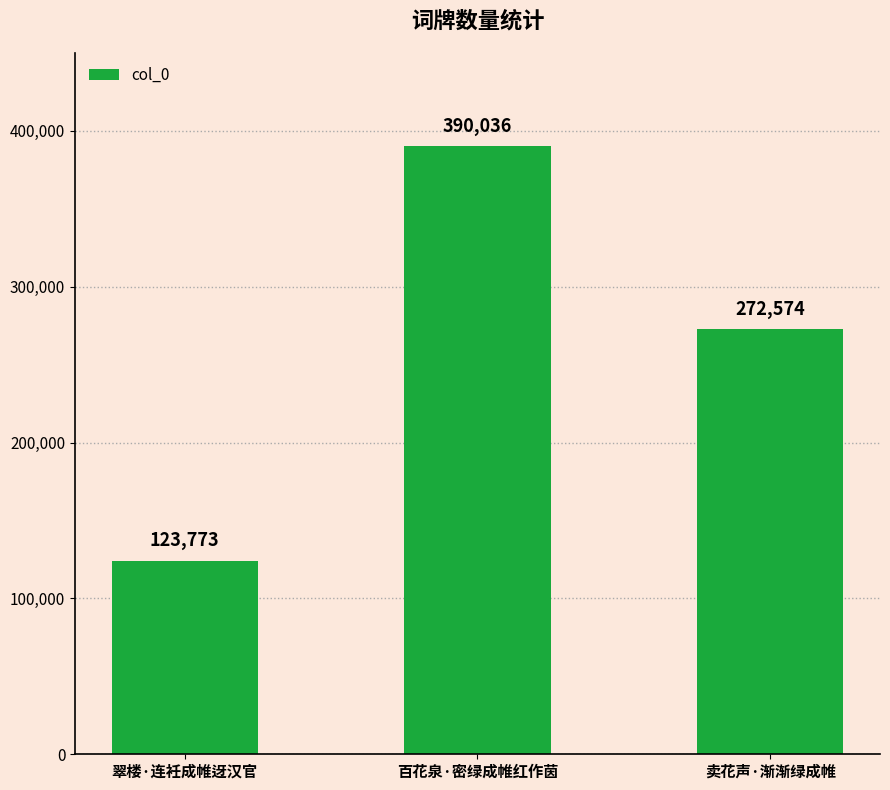

What is the change in value from 百花泉·密绿成帷红作茵 to 卖花声·渐渐绿成帷?

-117462